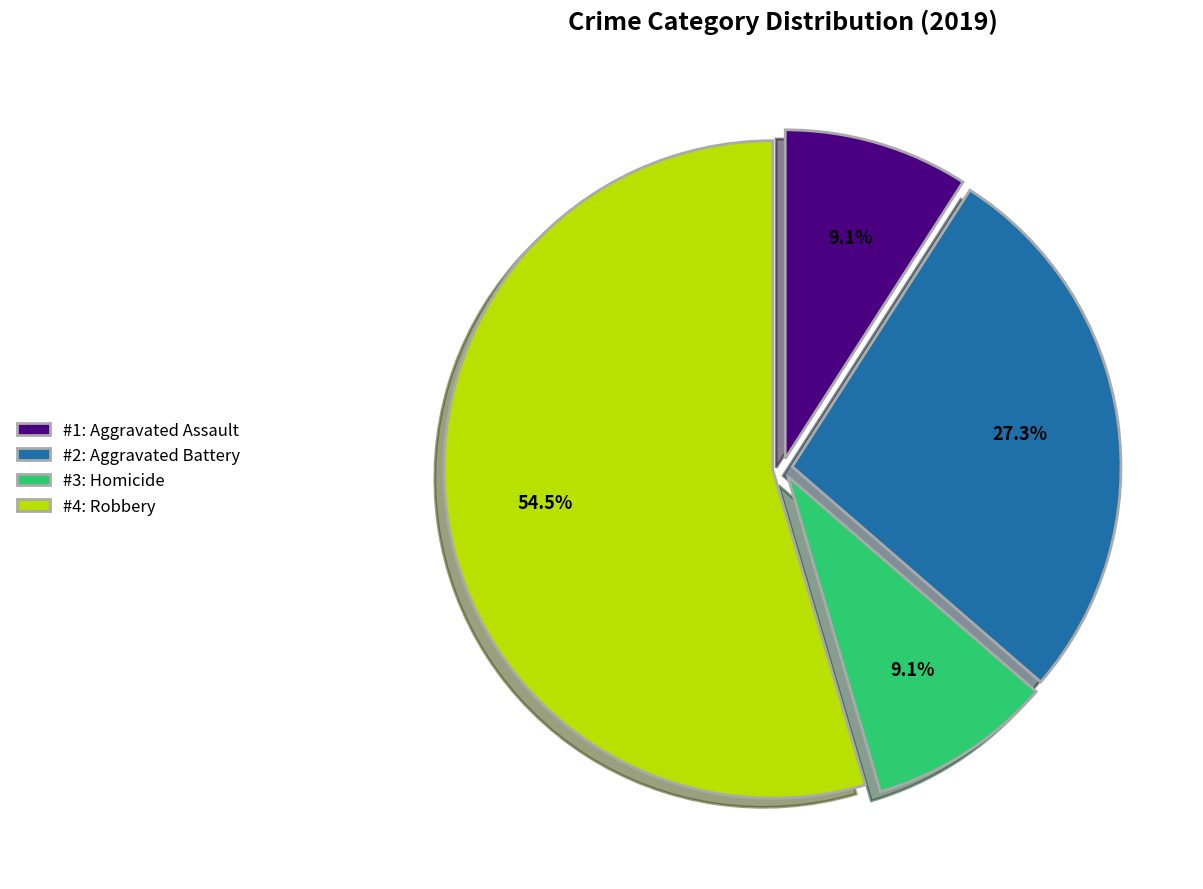

Which has a higher value, #2: Aggravated Battery or #1: Aggravated Assault?

#2: Aggravated Battery